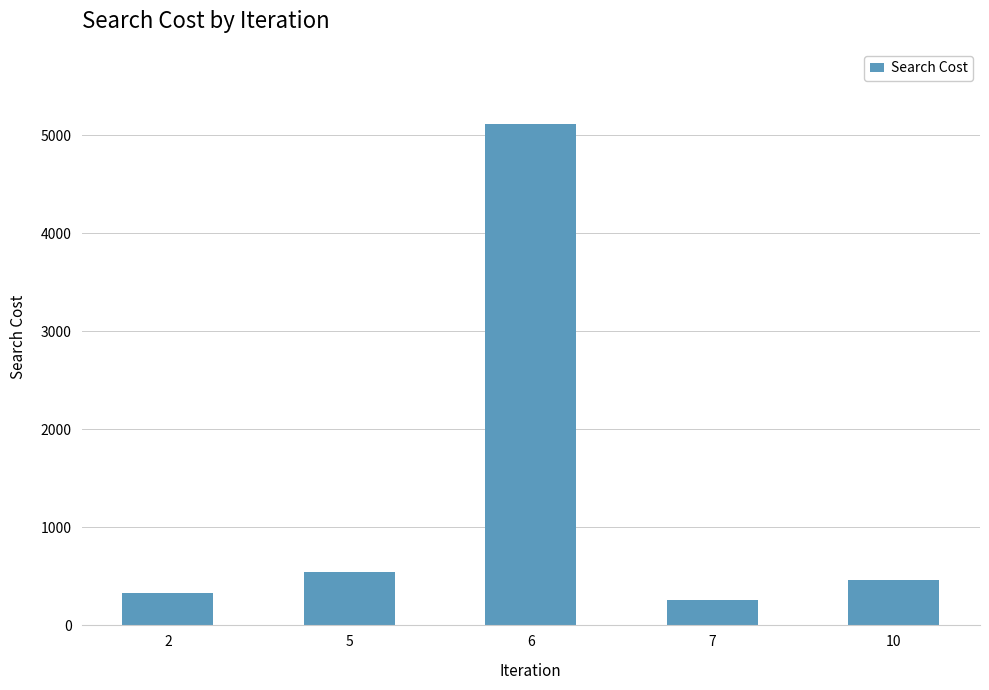

Rank the categories by value from highest to lowest.

6, 5, 10, 2, 7